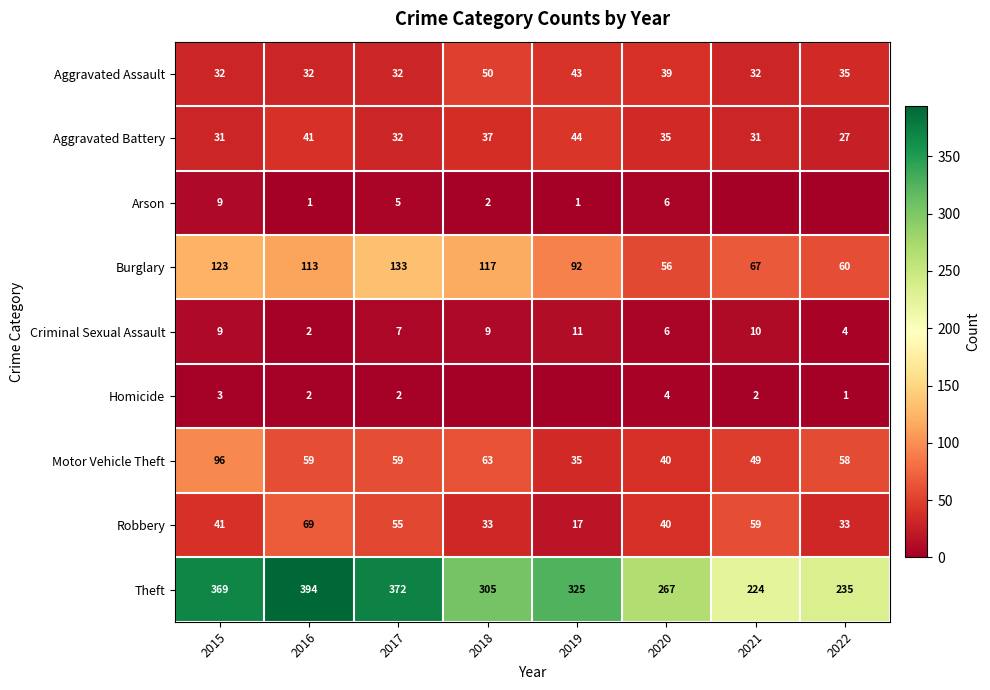

What is the difference between the Burglary values at 2022 and 2017?

73